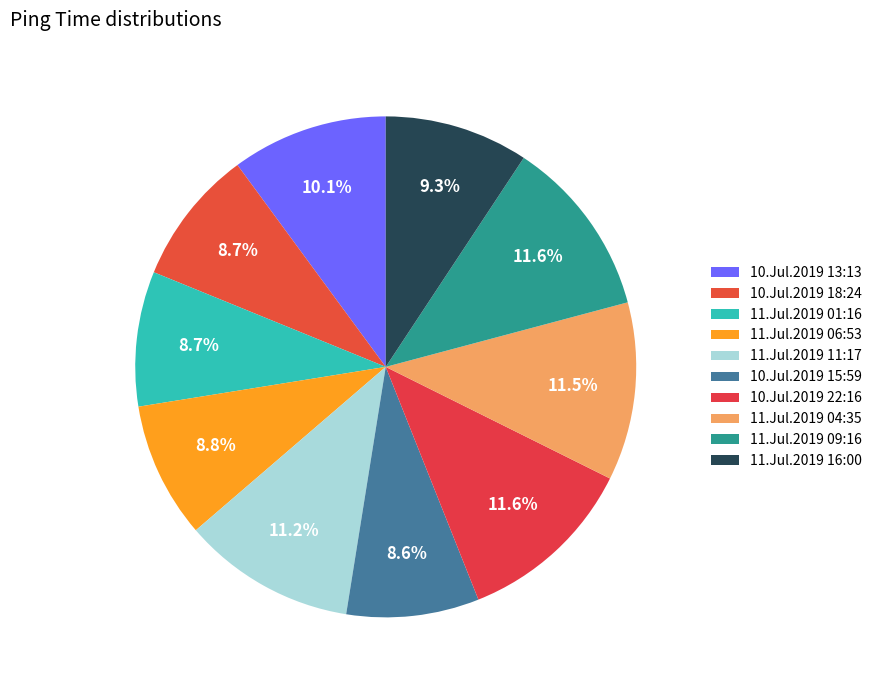

Is it true that 11.Jul.2019 01:16 is 9% of the pie?

True